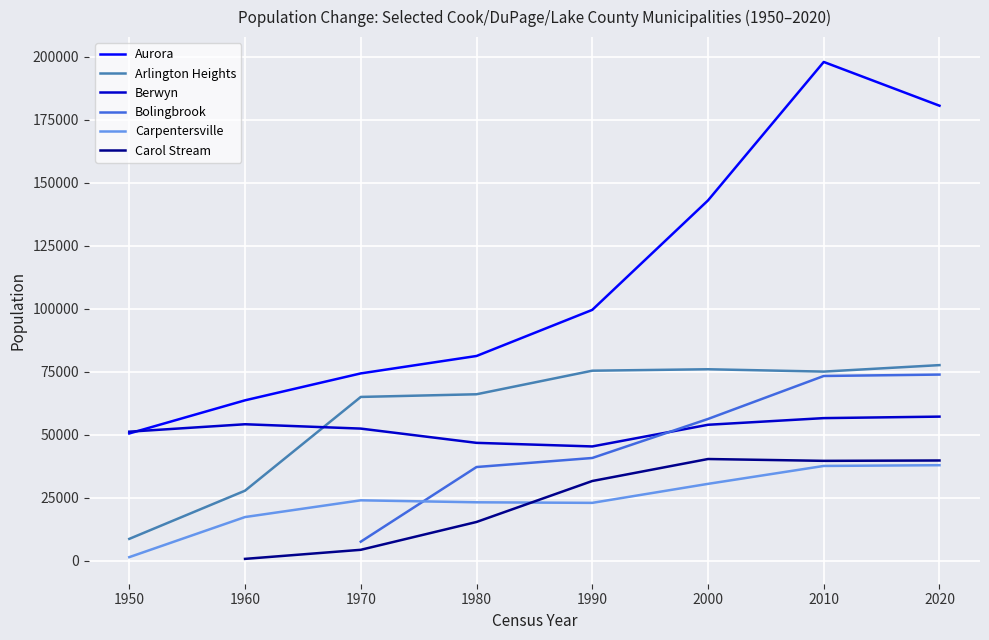

True or false: Arlington Heights and Carpentersville cross at least once.

False